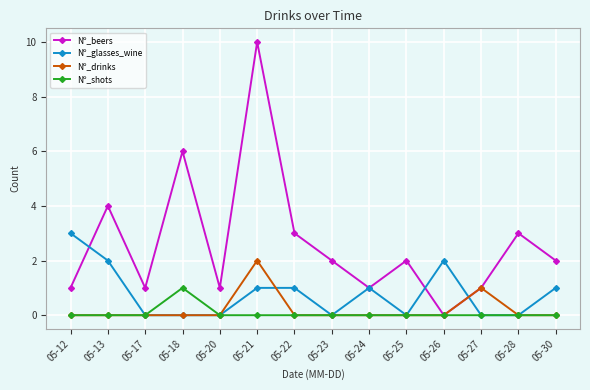

How many series are shown in this chart?

4